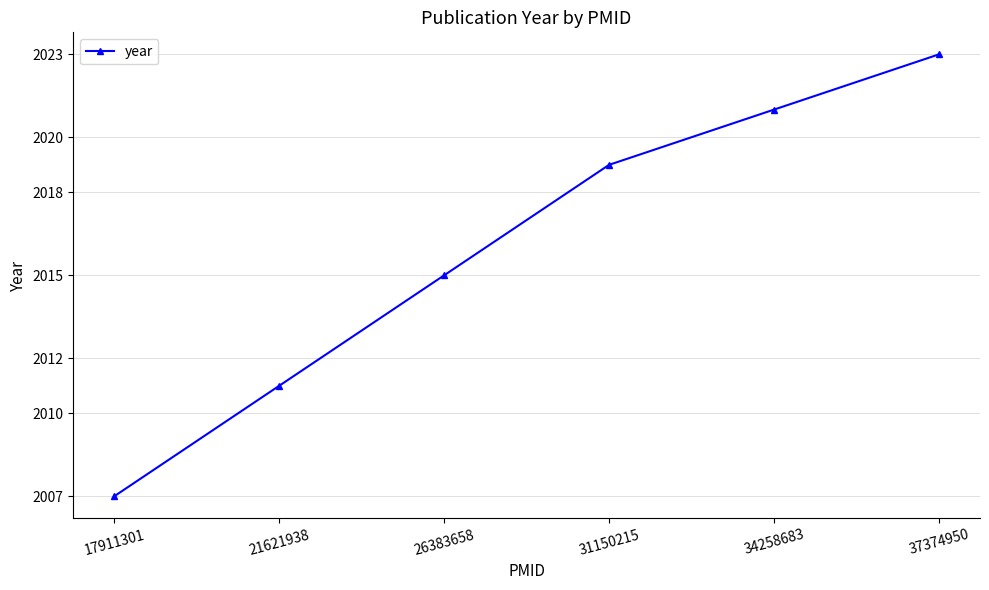

True or false: the data has more than 1 interior local peaks.

False